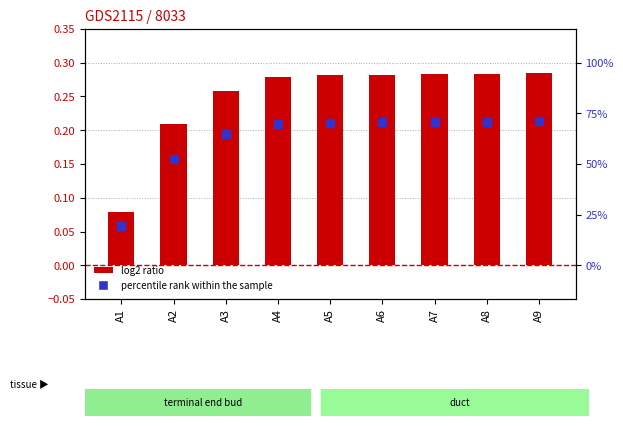

Which series has the largest Y range (max minus min)?

log2 ratio